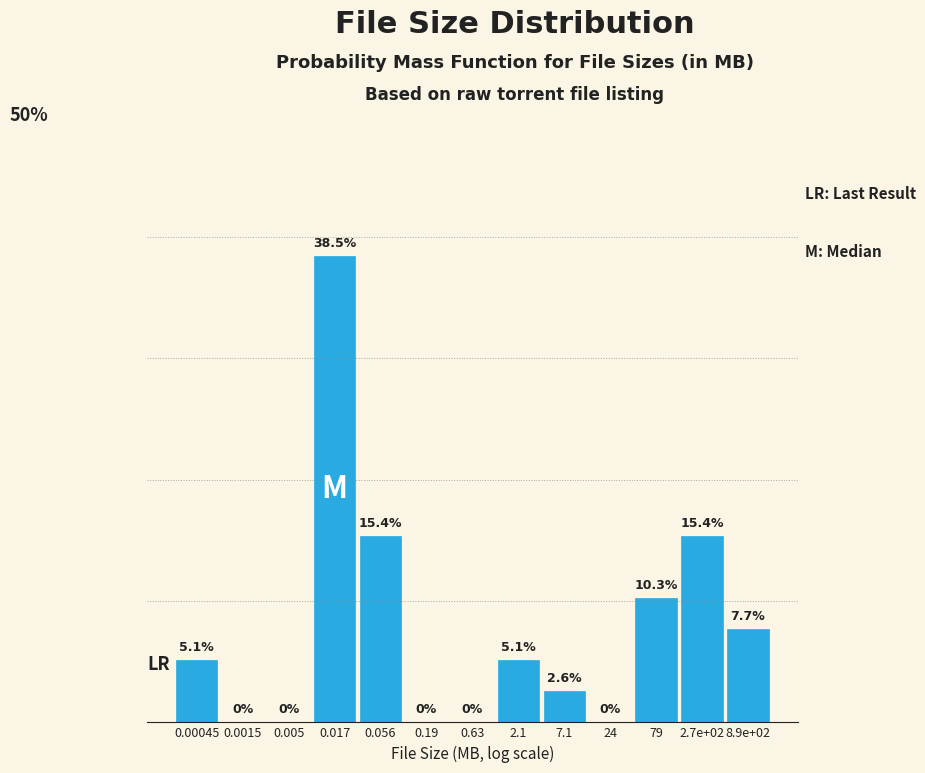

Between 7.1 and 2.7e+02, which is larger?

2.7e+02